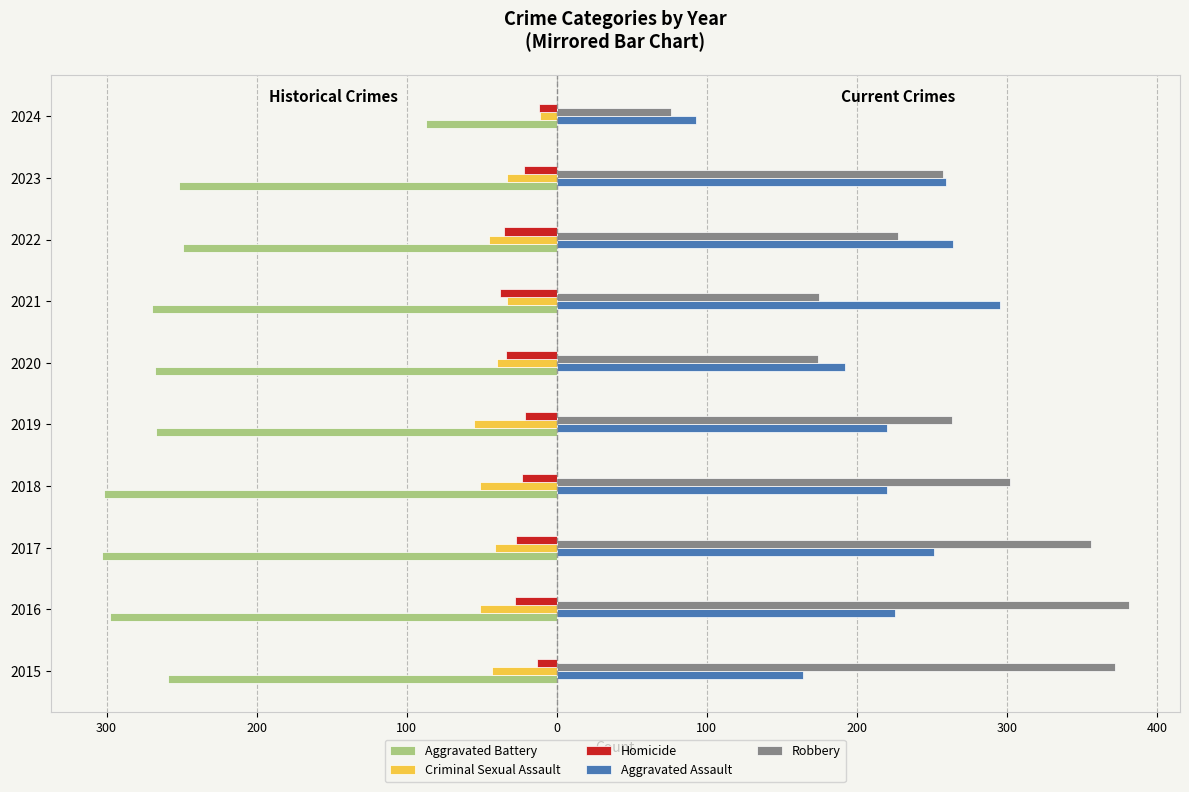

What are all the series names shown in the legend?

Aggravated Battery, Criminal Sexual Assault, Homicide, Aggravated Assault, Robbery